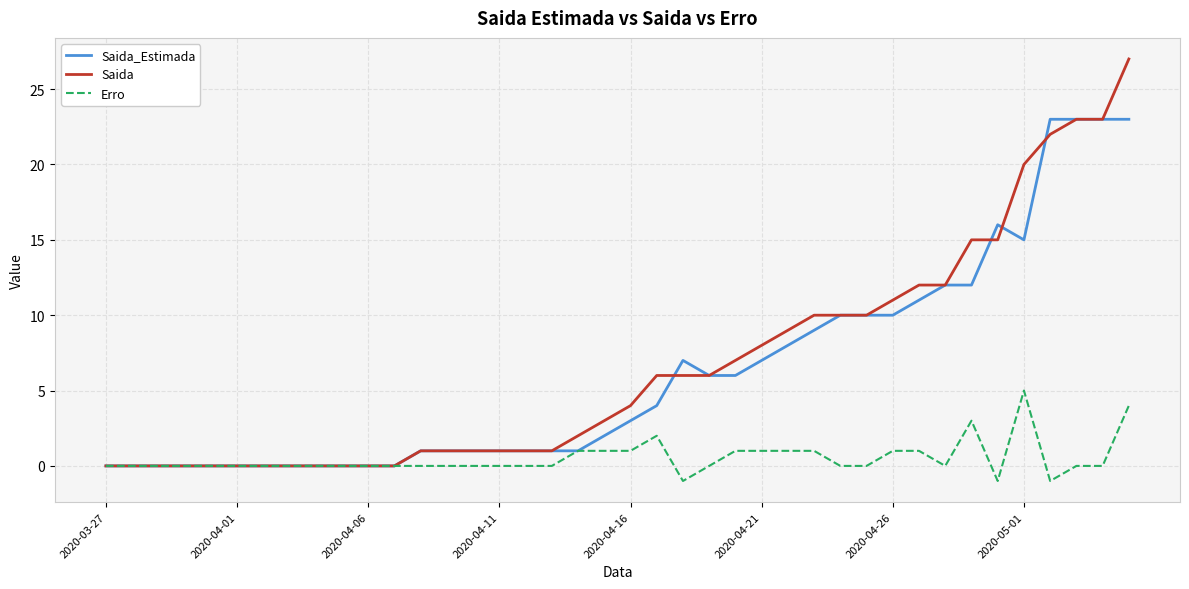

Which series has the widest spread of values?

Saida